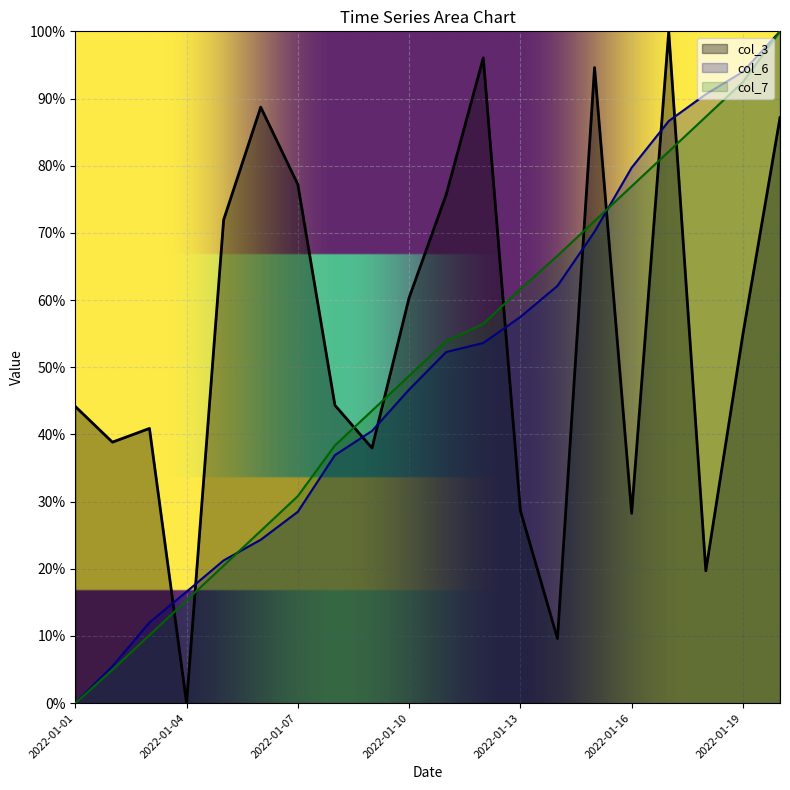

How many distinct data groups are displayed?

3